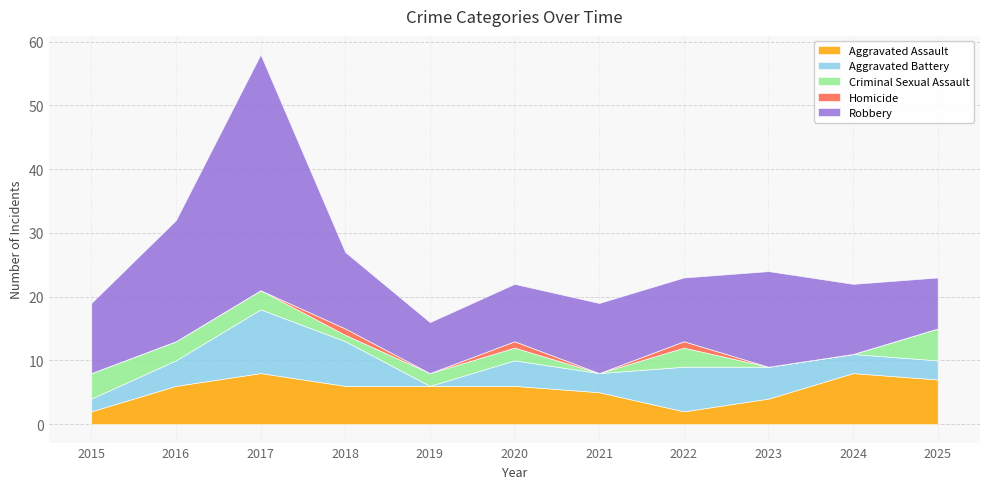

Does the chart have visible grid lines?

Yes